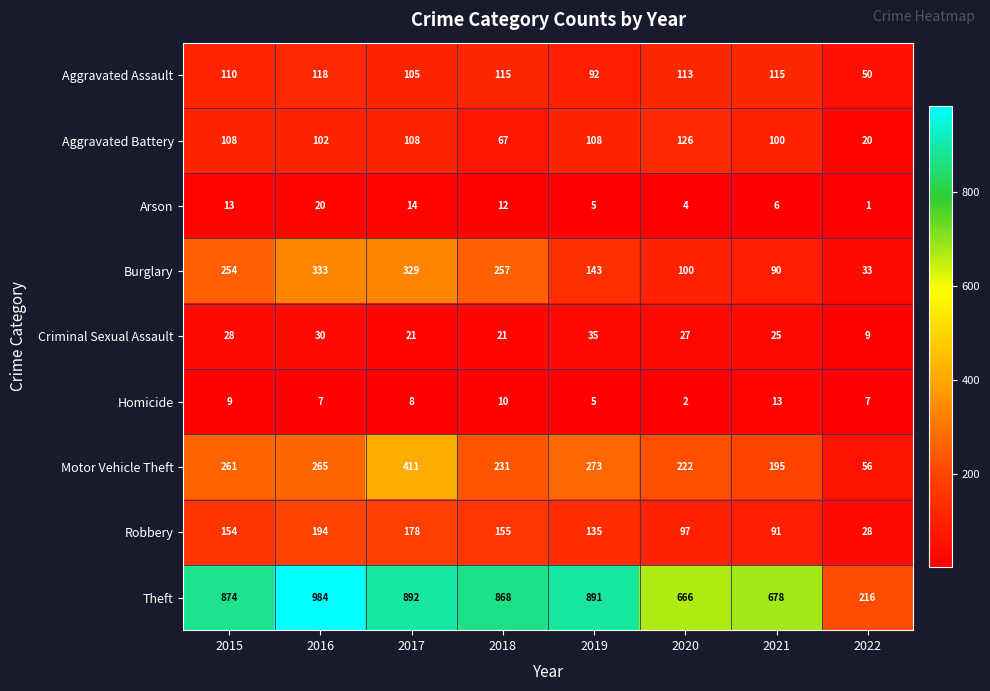

What is the maximum value shown in the chart?

984